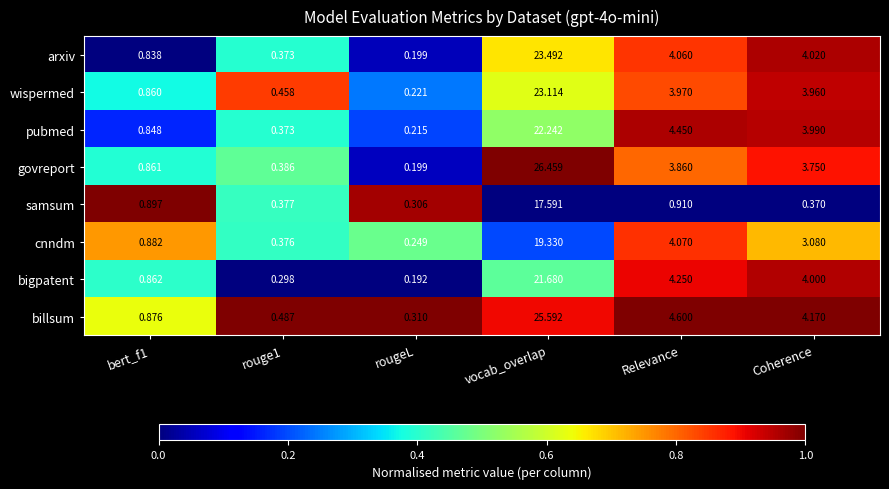

Which series has the largest range (max minus min)?

govreport